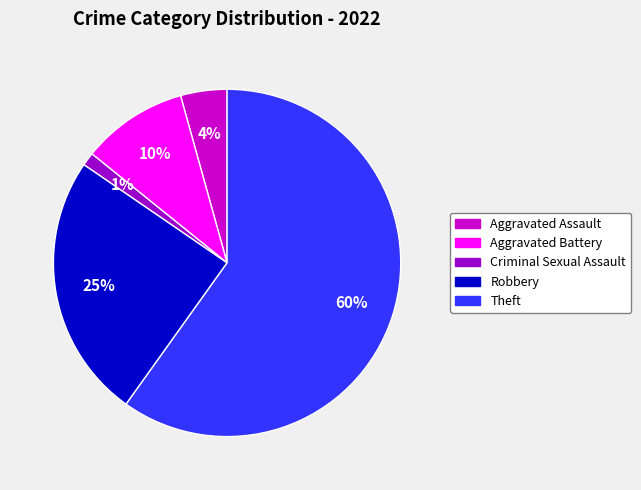

Is there a majority slice in this chart?

Yes